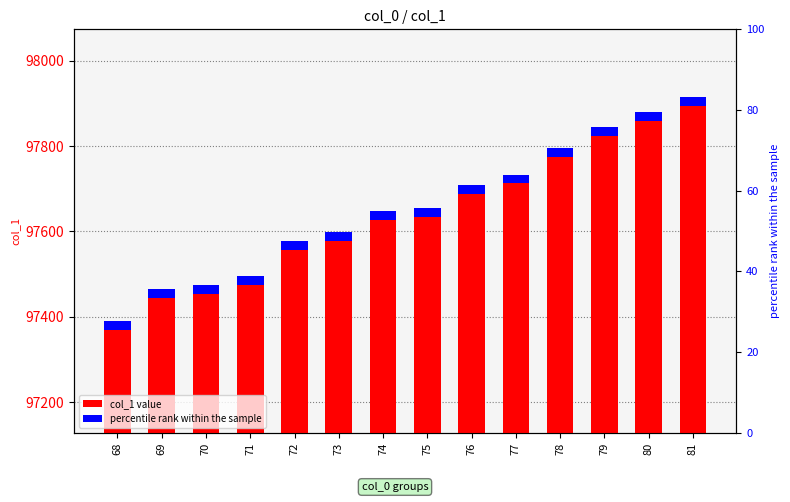

Is it true that accent equals 9.8 at 76?

False